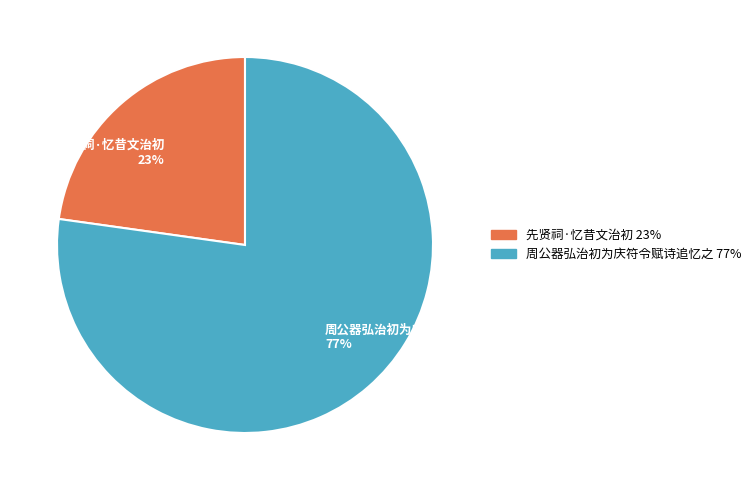

The 周公器弘治初为庆符令赋诗追忆之 slice represents 77% of the pie. True or false?

True